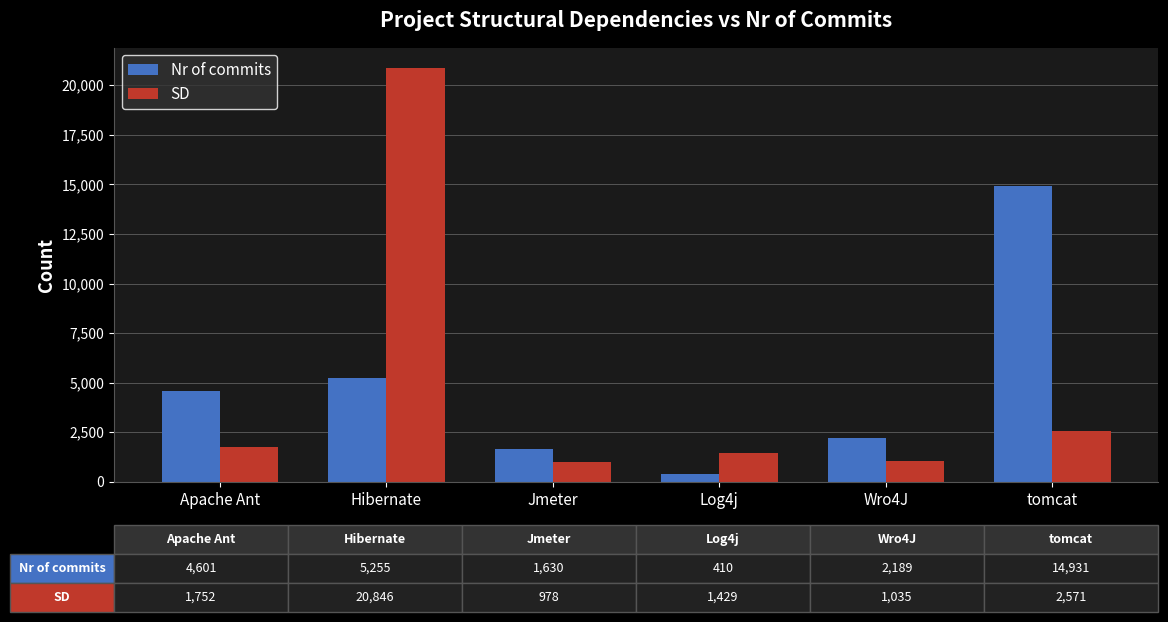

Rank the series at tomcat from highest to lowest value.

Nr of commits, SD